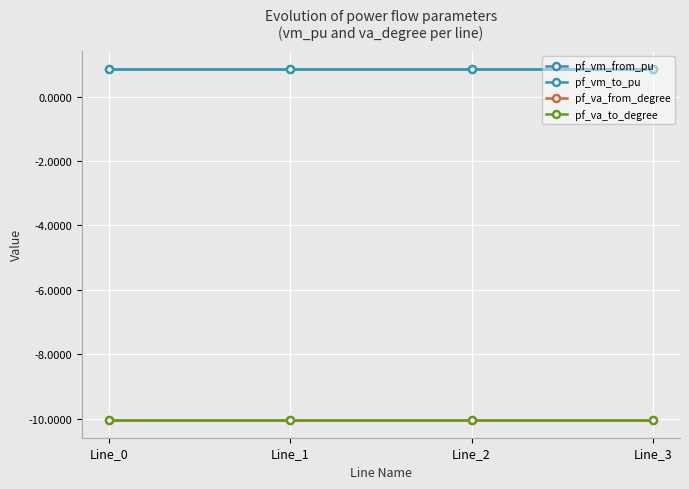

Is this an area chart (filled region under the line)?

No